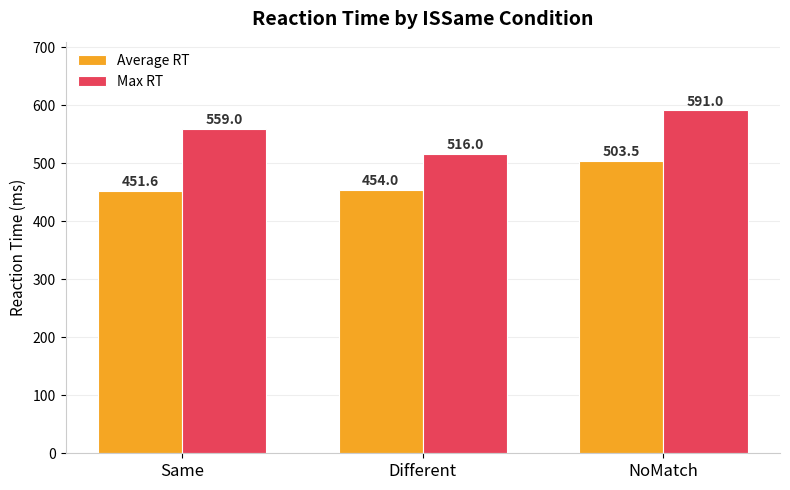

Is the value of Max RT at Same greater than the value of Average RT at NoMatch?

Yes